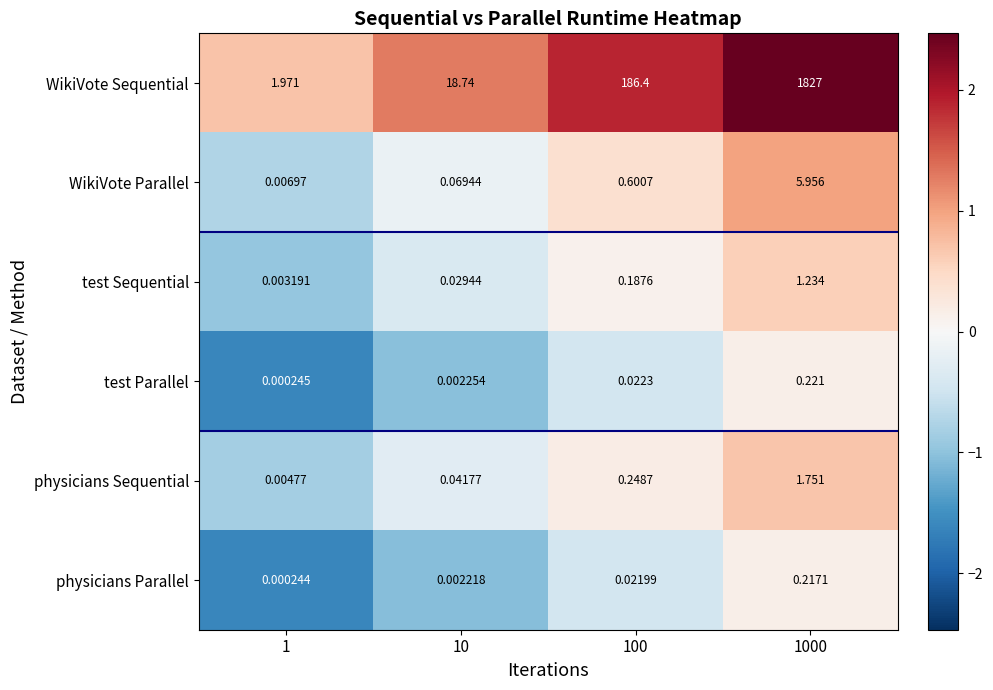

Which series has the widest spread of values?

WikiVote Sequential